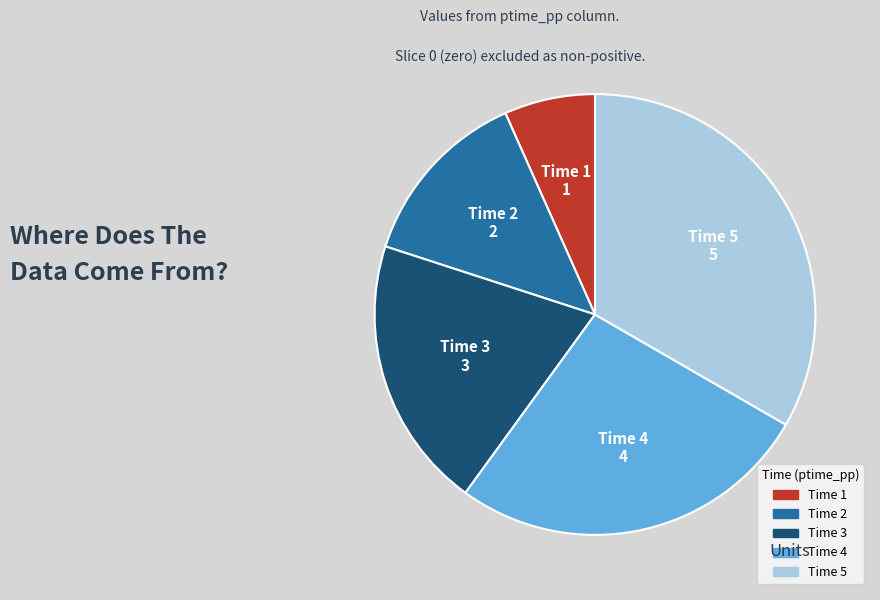

Is there any slice that represents more than half of the pie?

No